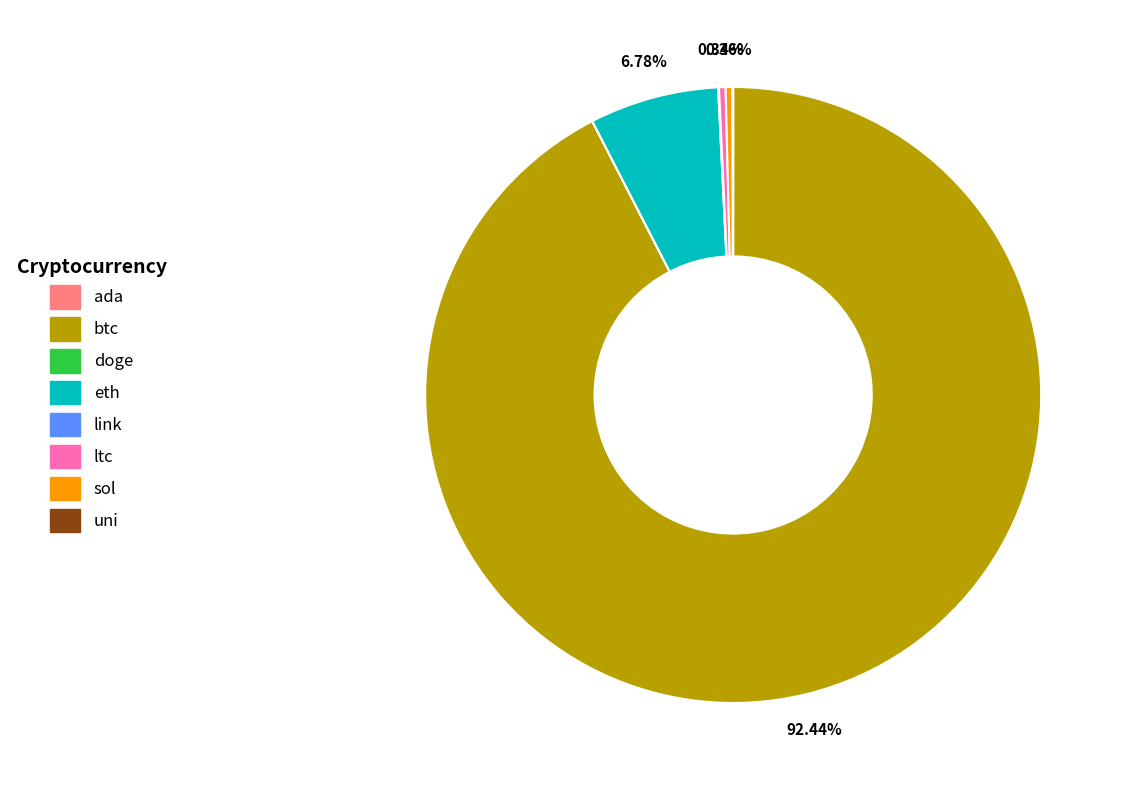

True or false: sol accounts for 0% of the total.

True